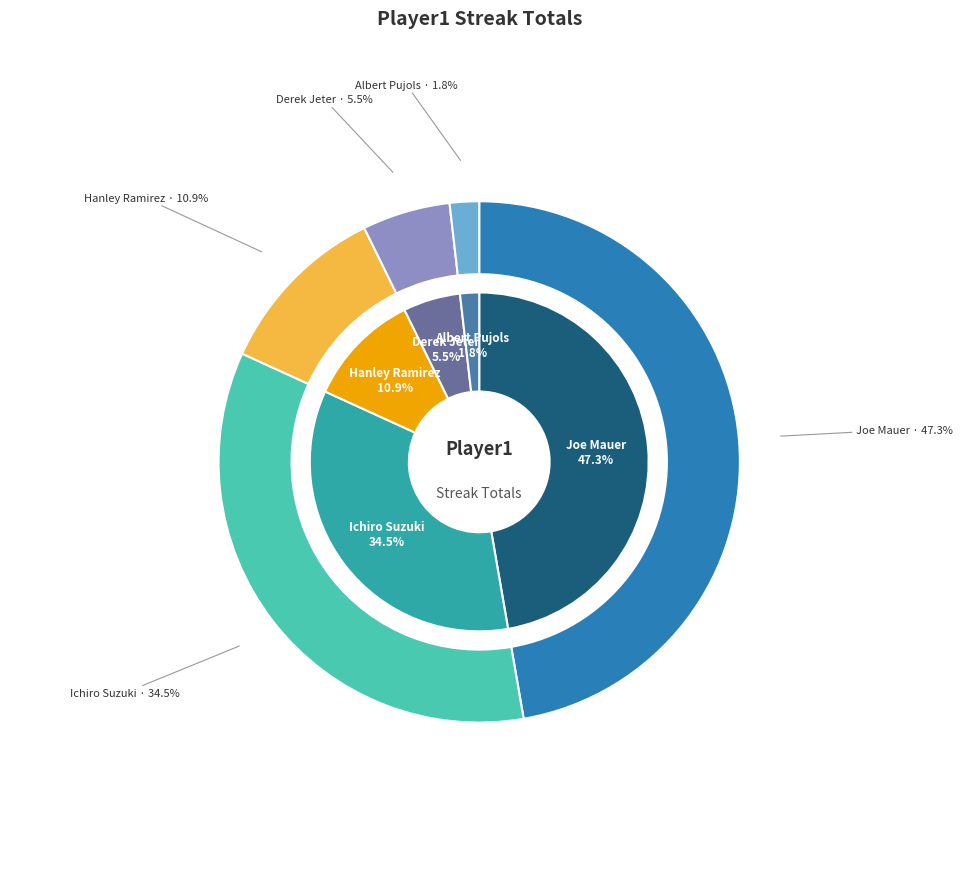

The Pablo Sandoval slice represents 0% of the pie. True or false?

True